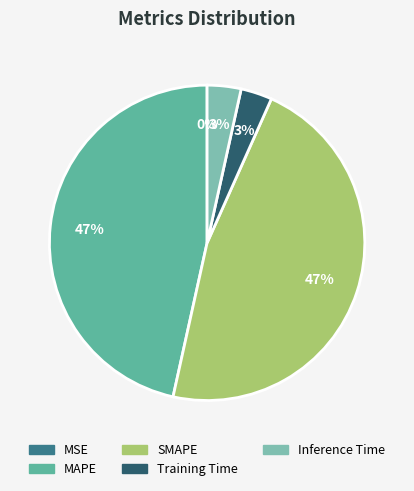

To the nearest percent, what is the combined percentage of Training Time and MSE?

3%